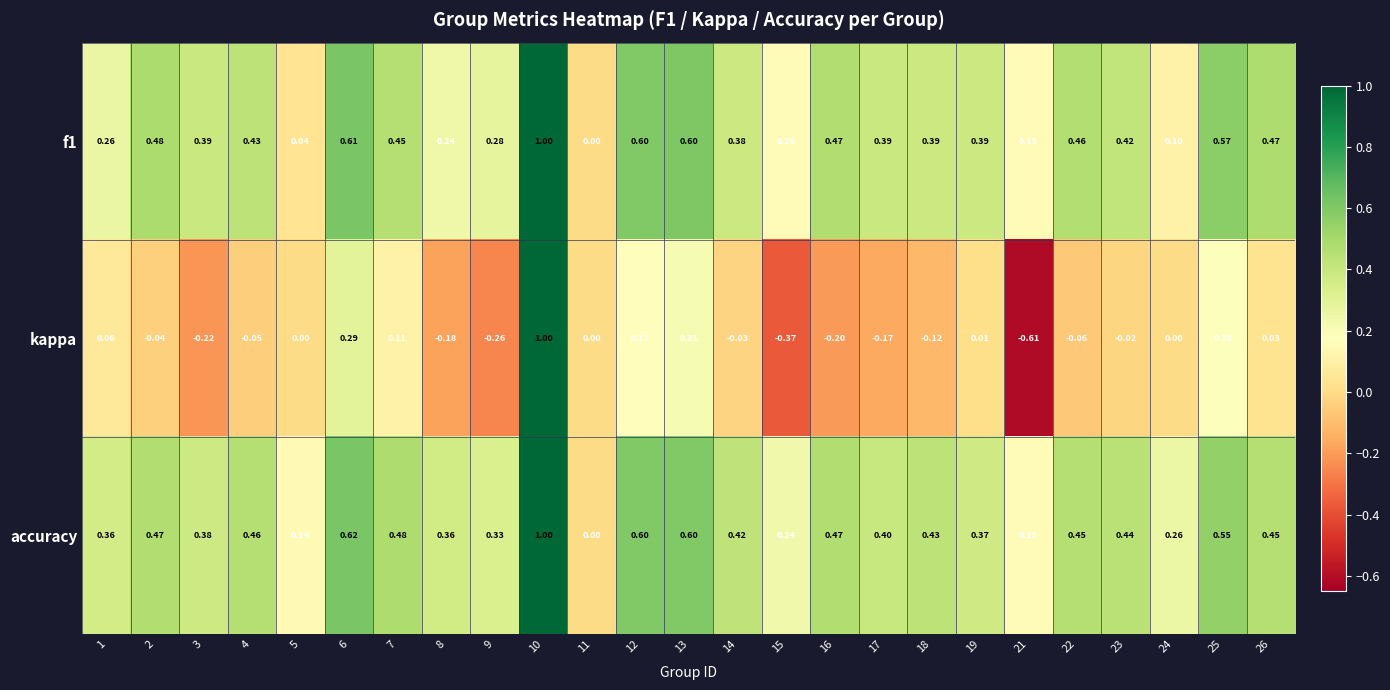

Which series has the largest total across all categories?

accuracy